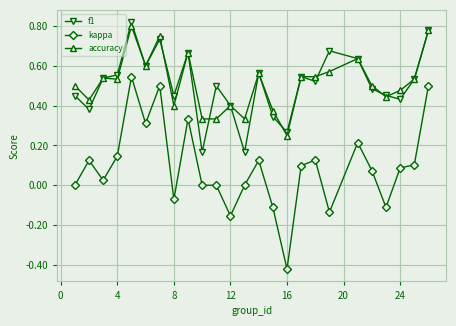

True or false: f1 and kappa intersect in this chart.

False